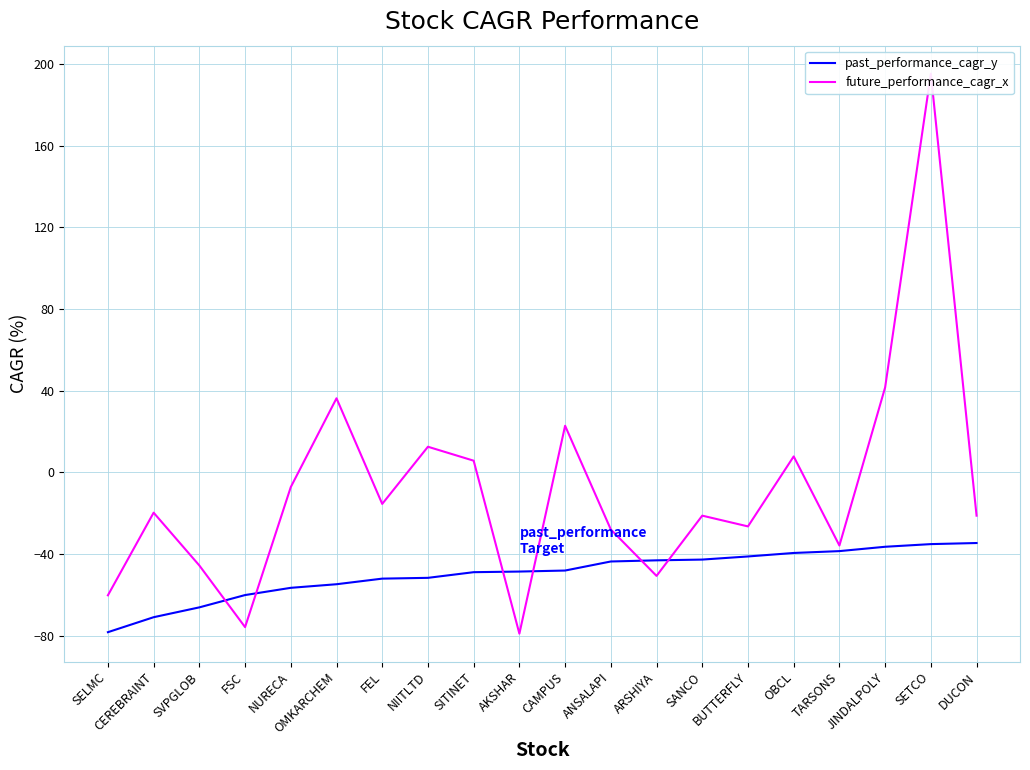

How many times do future_performance_cagr_x and past_performance_cagr_y cross each other?

6